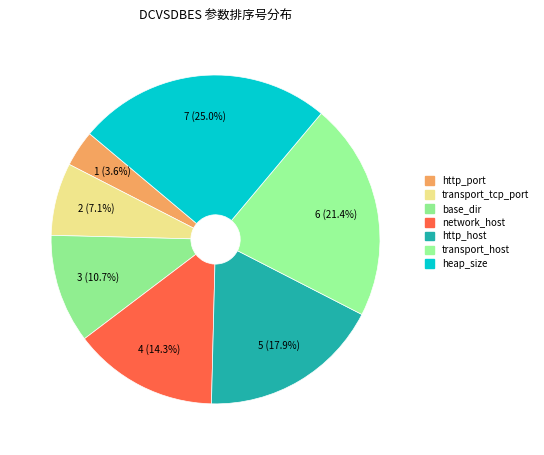

How many slices are in this pie chart?

7